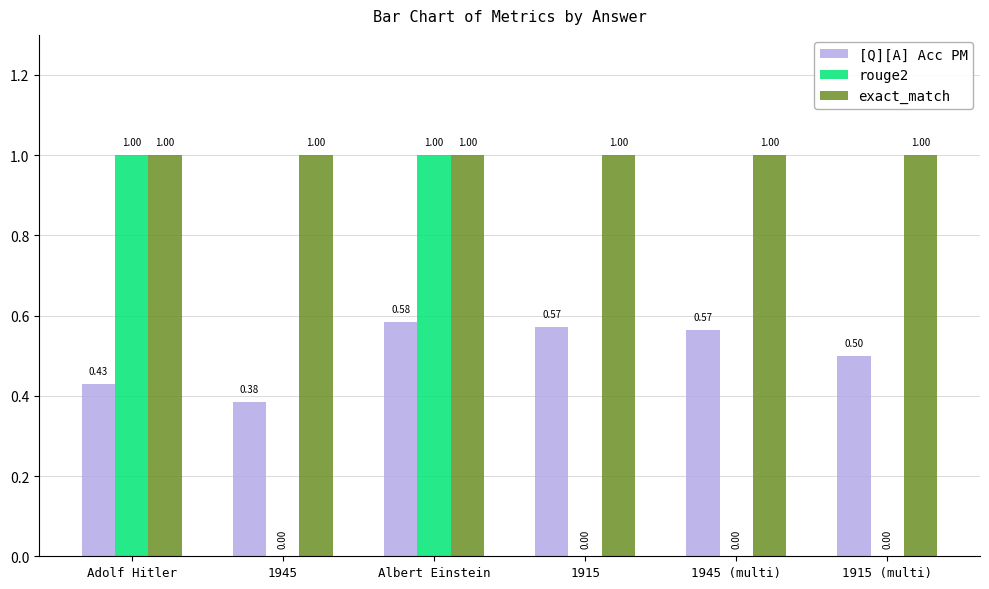

Between Adolf Hitler and 1945, which series saw the biggest shift?

rouge2